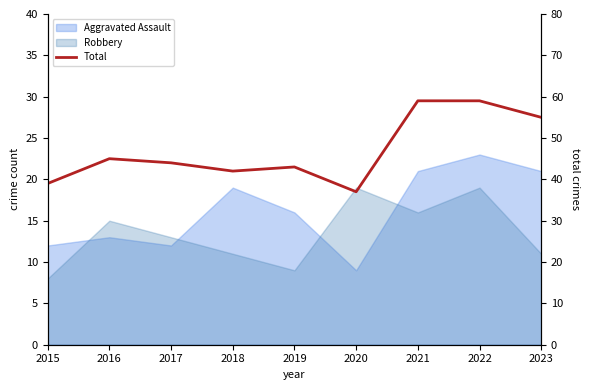

What is the greatest value displayed?

59